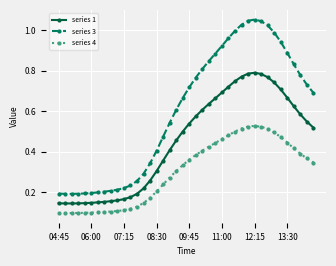

True or false: series 1 and series 3 intersect in this chart.

False